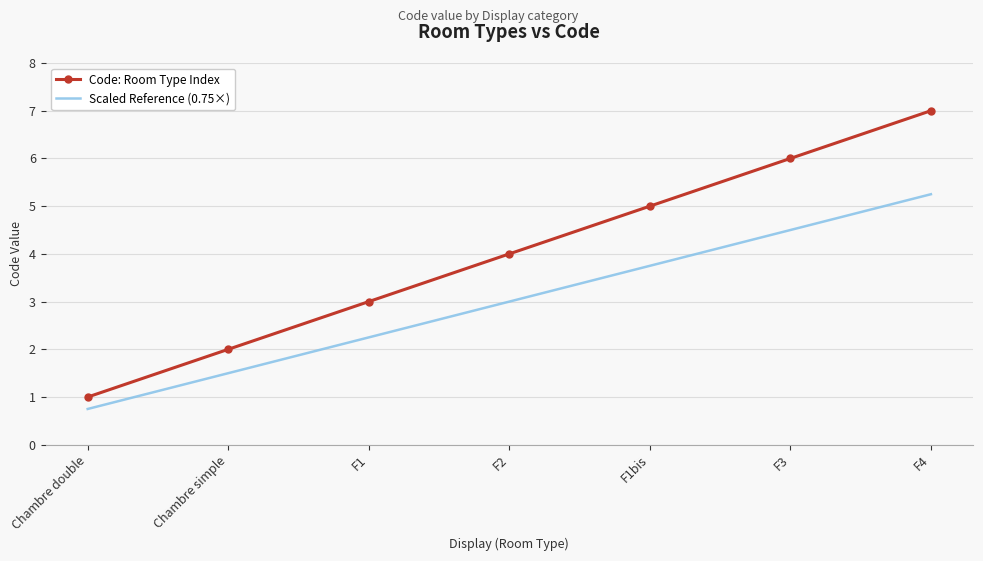

Which series has the largest total across all categories?

Code: Room Type Index